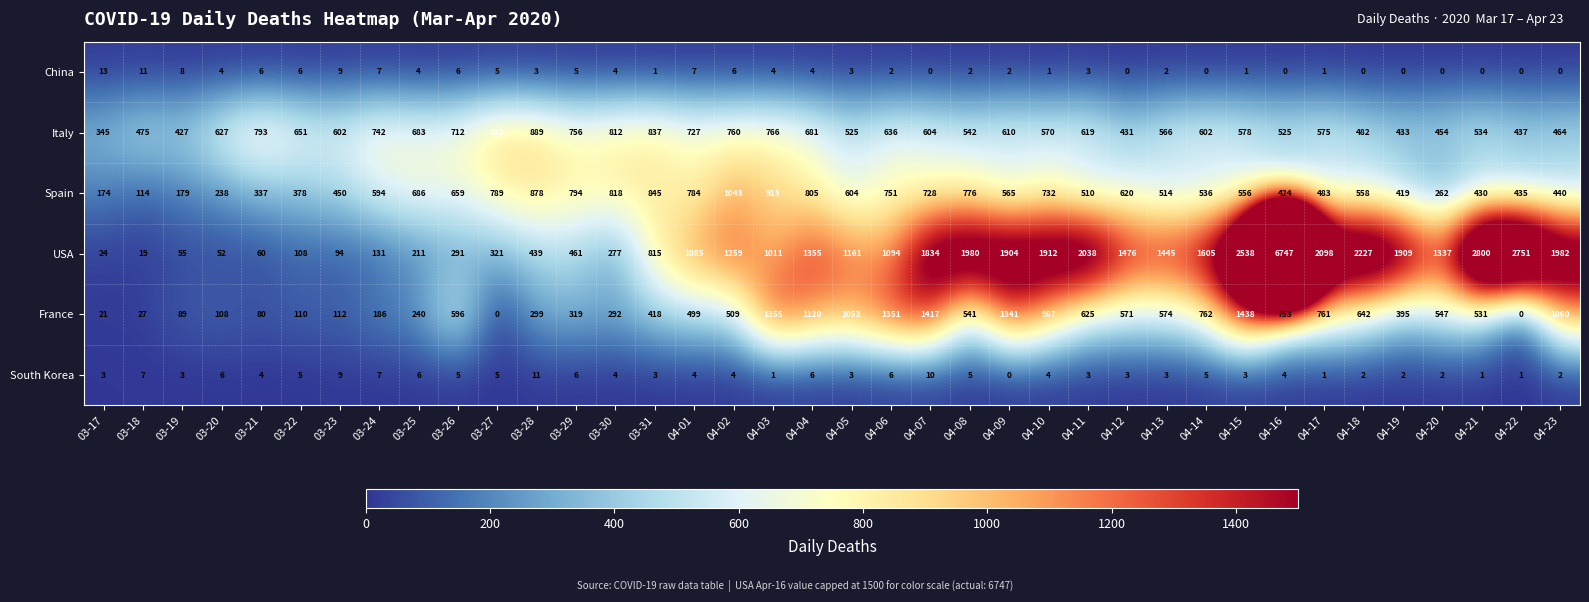

Rank the series at 04-12 from highest to lowest value.

USA, Spain, France, Italy, South Korea, China